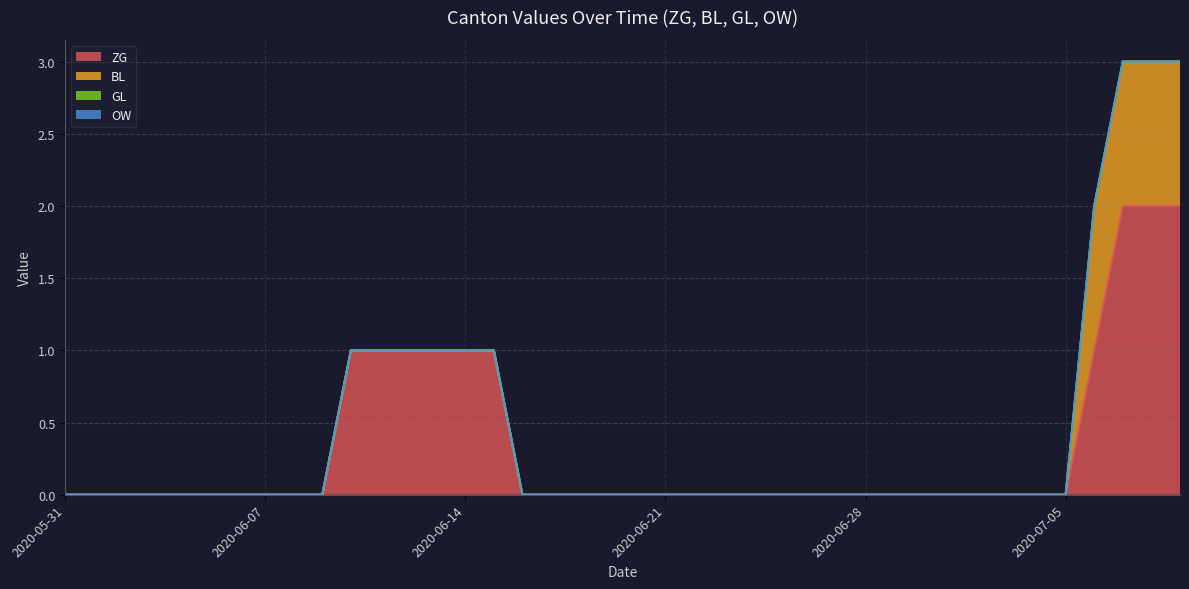

True or false: BL and GL cross at least once.

False